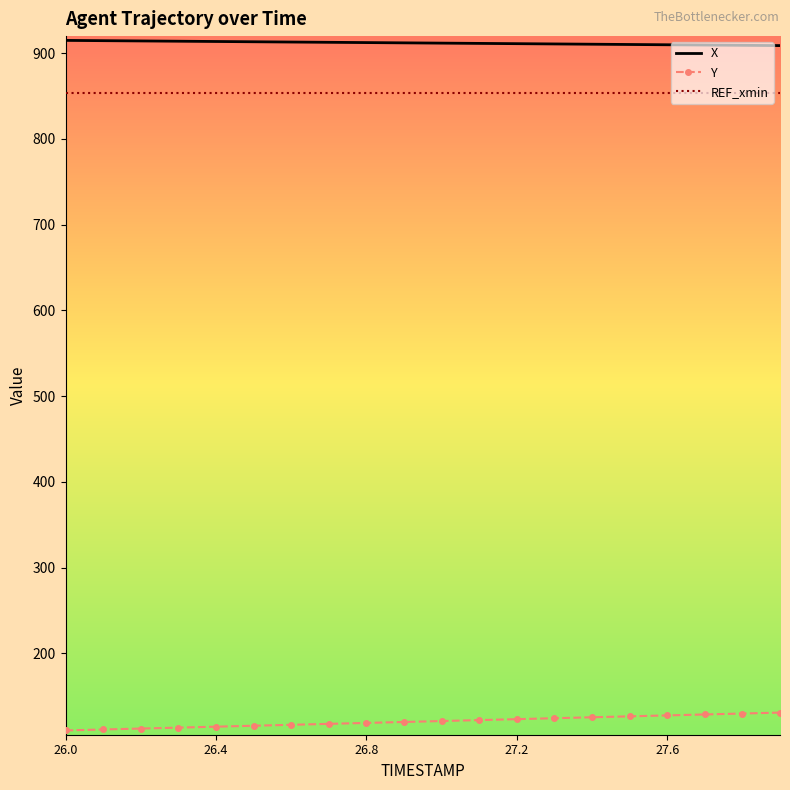

Rank the series by their maximum value, from lowest to highest.

Y, REF_xmin, X